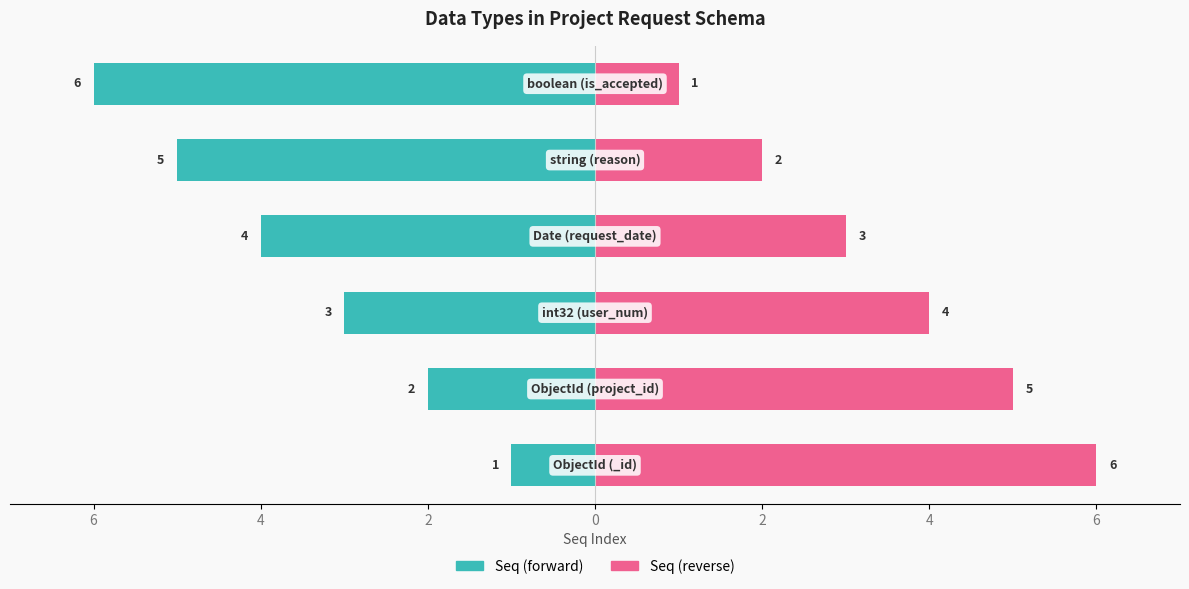

Reading left to right, transcribe all the data shown in this chart.

Seq (forward): -1	-2	-3	-4	-5	-6
Seq (reverse): 6	5	4	3	2	1